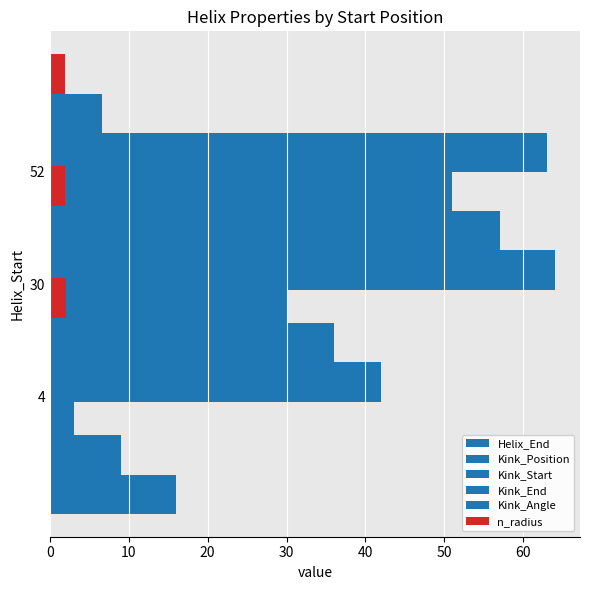

Where is Kink_Angle nearest to the value 5?

20